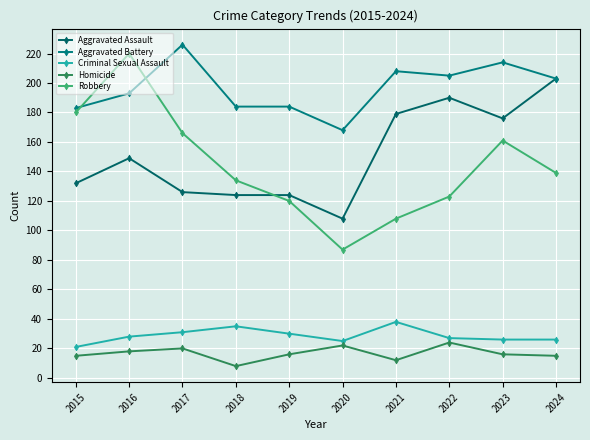

List the series in order of their peak value, highest first.

Aggravated Battery, Robbery, Aggravated Assault, Criminal Sexual Assault, Homicide